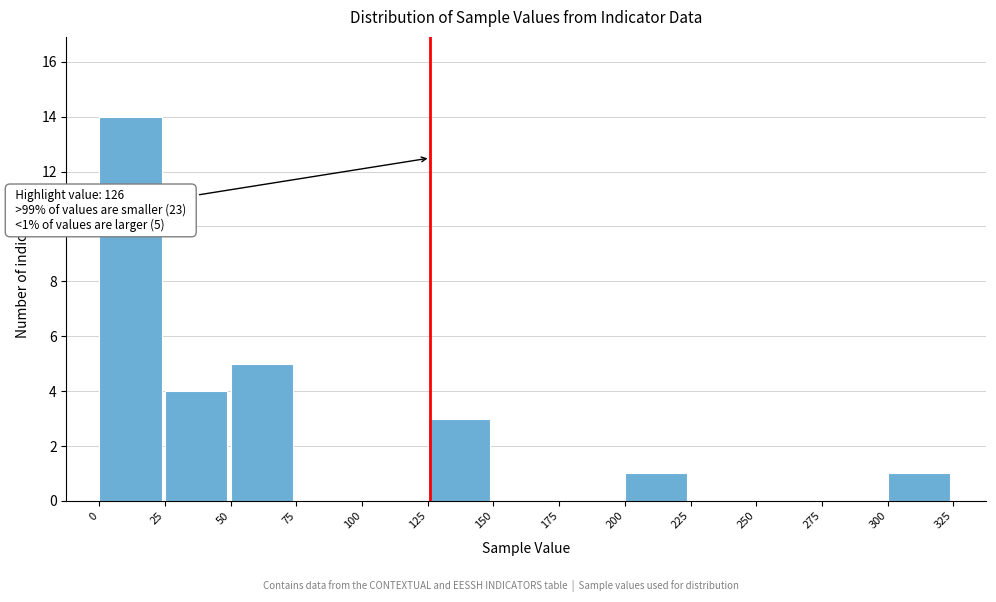

Over which range of the x-axis is the bar tallest?

0 to 25